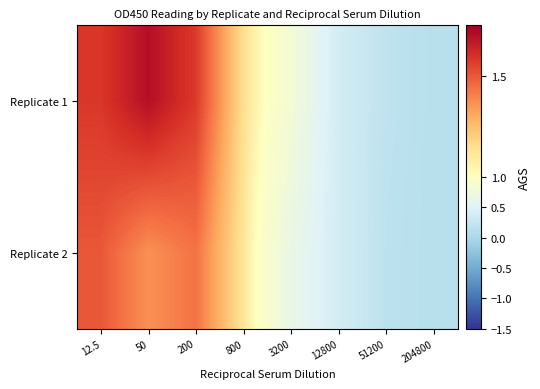

How many data points does each series have?

8